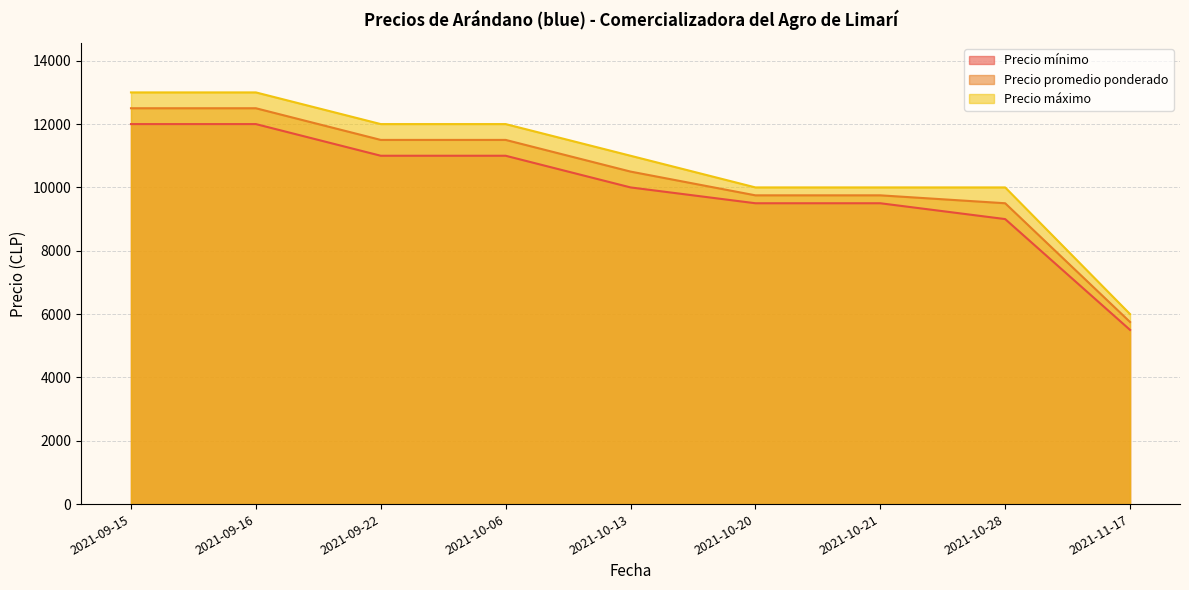

Which series changed the most between 2021-09-15 and 2021-10-20?

Precio máximo